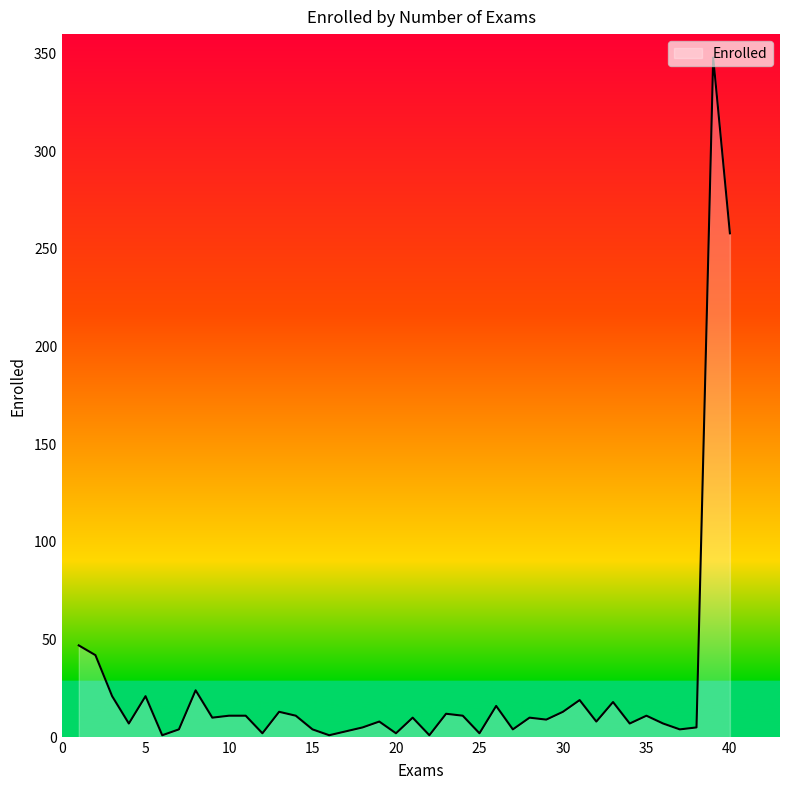

How many values are below 10?

19